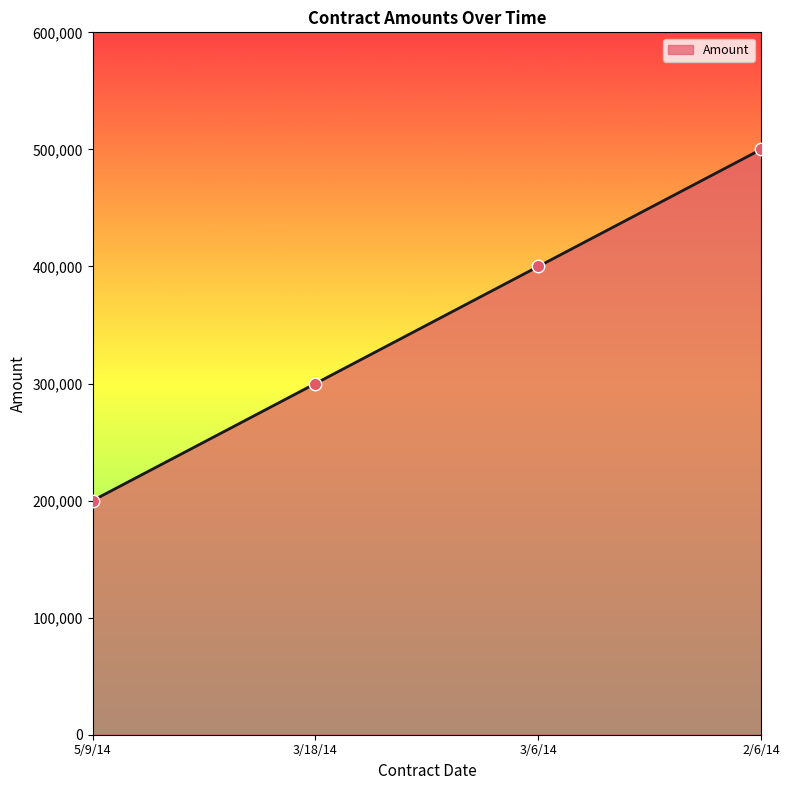

What is the change in value from 3/6/14 to 2/6/14?

+100000